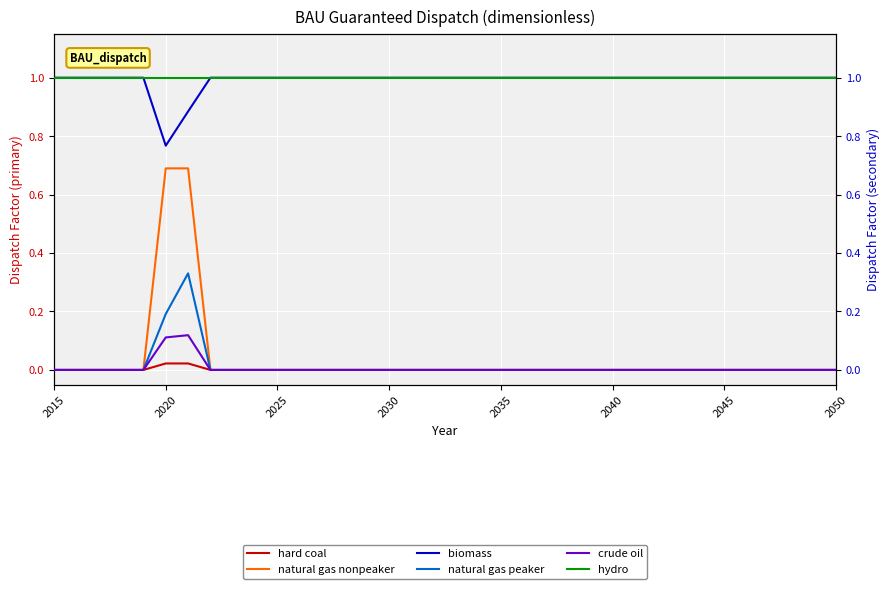

True or false: natural gas peaker and hard coal cross at least once.

False